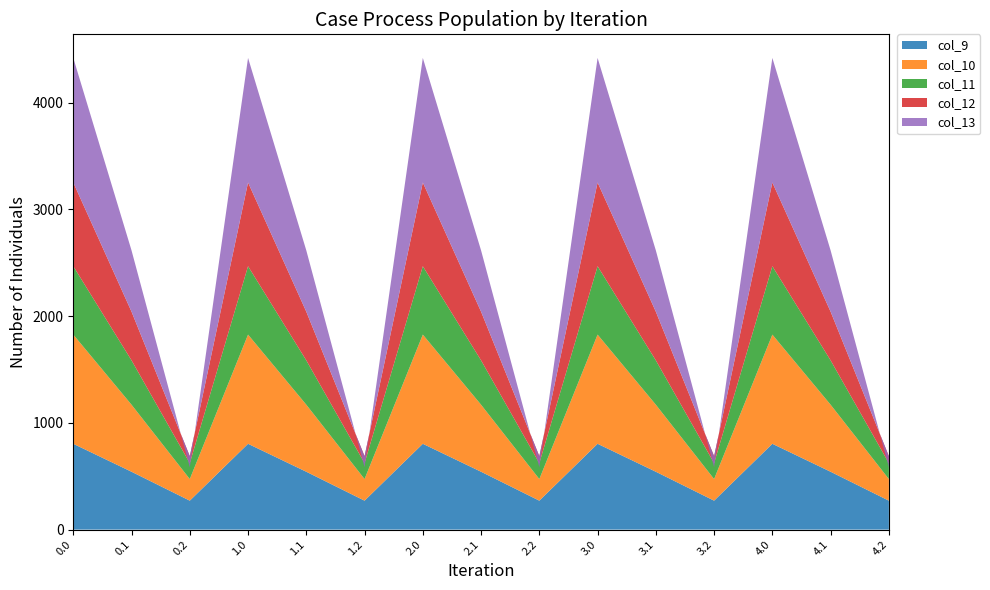

Reading left to right, list all the values displayed in this chart.

col_9: 0.0=804.0	0.1=542.1	0.2=271.1	1.0=804.0	1.1=542.1	1.2=271.1	2.0=804.0	2.1=542.1	2.2=271.1	3.0=804.0	3.1=542.1	3.2=271.1	4.0=804.0	4.1=542.1	4.2=271.1
col_10: 0.0=1023.2	0.1=628.1	0.2=202.5	1.0=1023.2	1.1=628.1	1.2=202.5	2.0=1023.2	2.1=628.1	2.2=202.5	3.0=1023.2	3.1=628.1	3.2=202.5	4.0=1023.2	4.1=628.1	4.2=202.5
col_11: 0.0=640.9	0.1=415.4	0.2=149.1	1.0=640.9	1.1=415.4	1.2=149.1	2.0=640.9	2.1=415.4	2.2=149.1	3.0=640.9	3.1=415.4	3.2=149.1	4.0=640.9	4.1=415.4	4.2=149.1
col_12: 0.0=784.4	0.1=456.1	0.2=65.2	1.0=784.4	1.1=456.1	1.2=65.2	2.0=784.4	2.1=456.1	2.2=65.2	3.0=784.4	3.1=456.1	3.2=65.2	4.0=784.4	4.1=456.1	4.2=65.2
col_13: 0.0=1167.2	0.1=574.0	0.2=-104.4	1.0=1167.2	1.1=574.0	1.2=-104.4	2.0=1167.2	2.1=574.0	2.2=-104.4	3.0=1167.2	3.1=574.0	3.2=-104.4	4.0=1167.2	4.1=574.0	4.2=-104.4